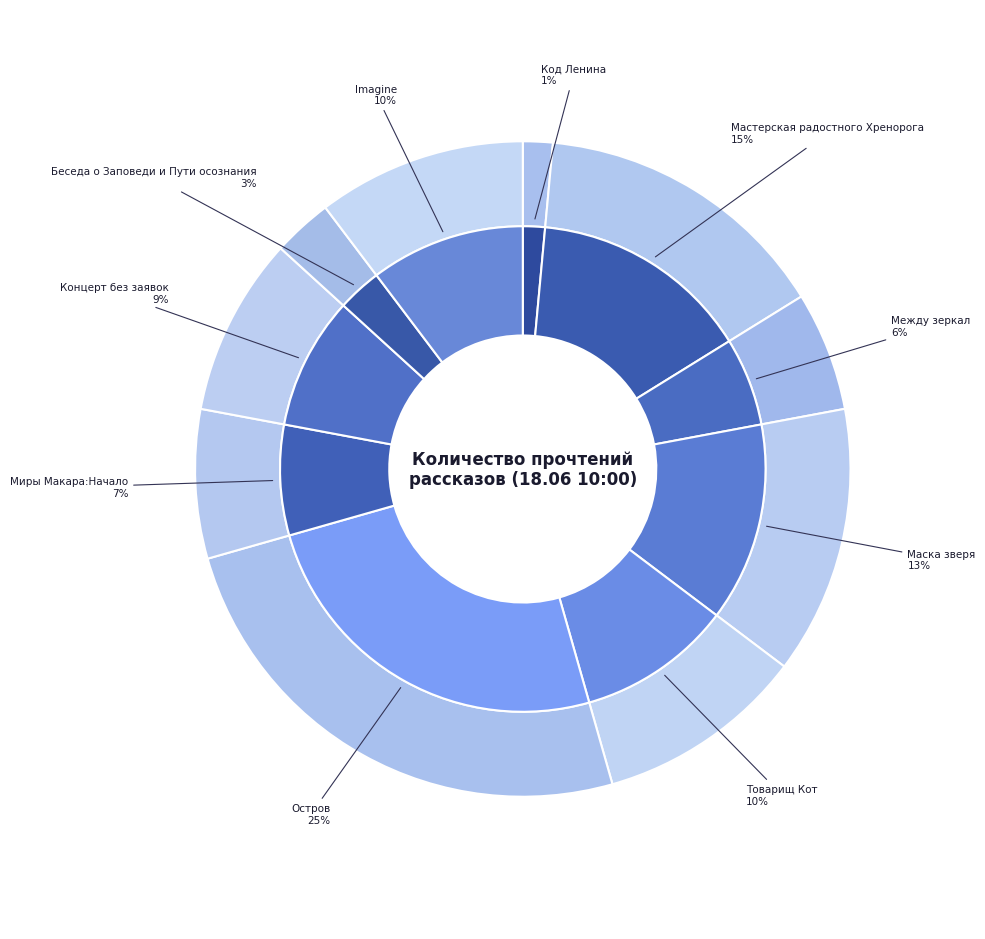

How many slices are in this pie chart?

10